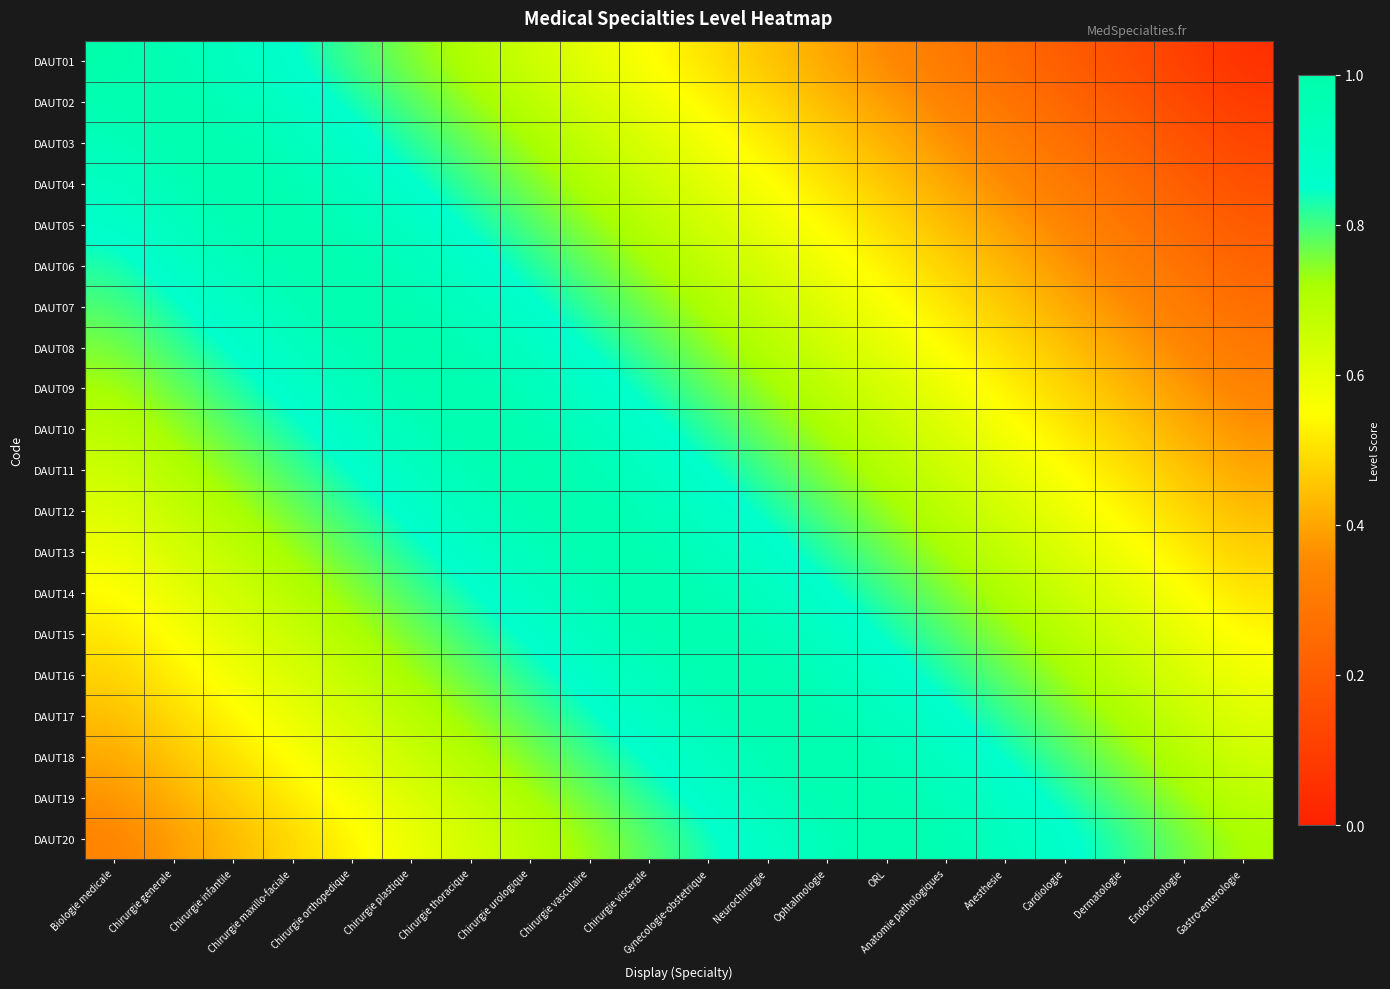

Which label corresponds to the smallest value in the chart?

Gastro-enterologie